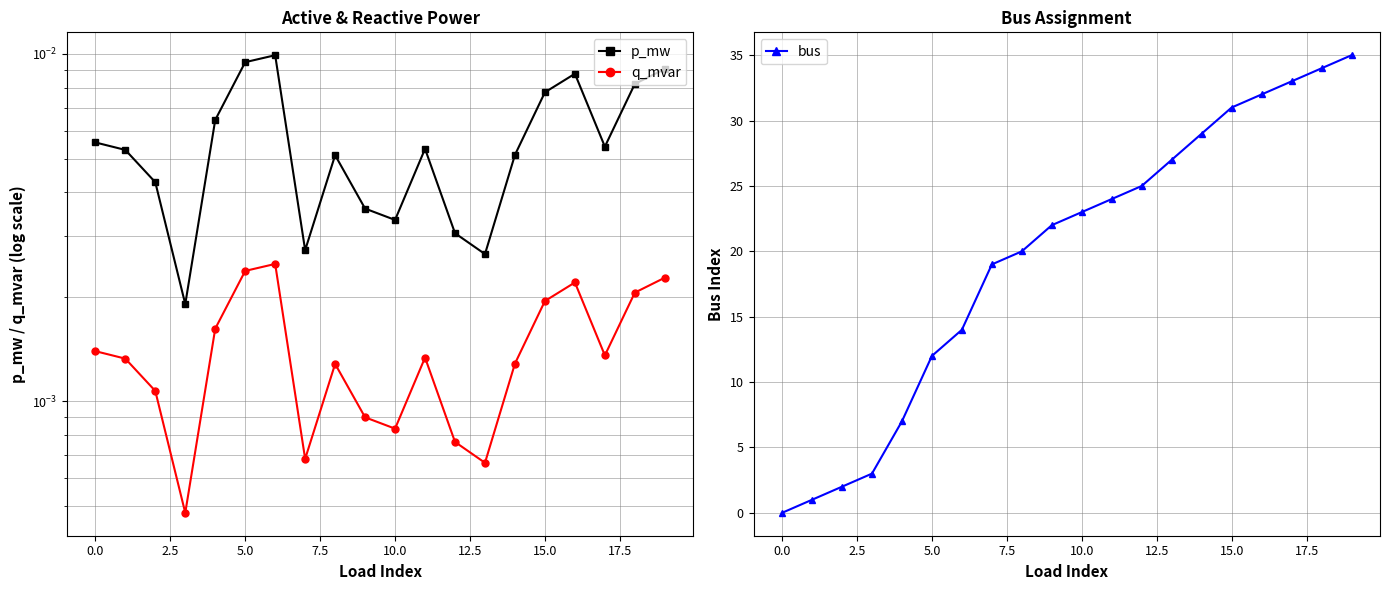

How many distinct data groups are displayed?

3